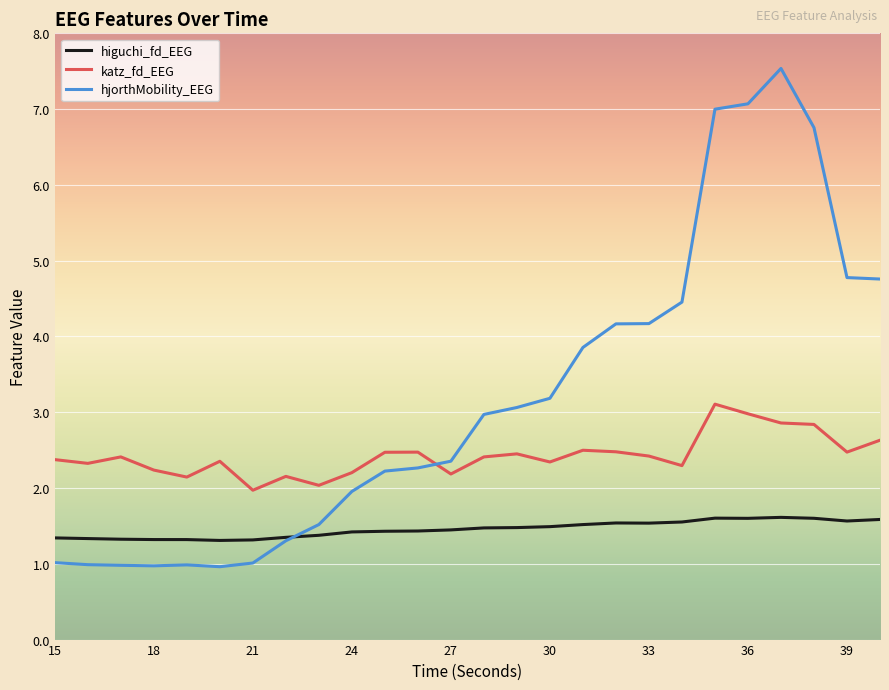

List the series in order of their overall mean, lowest first.

higuchi_fd_EEG, katz_fd_EEG, hjorthMobility_EEG